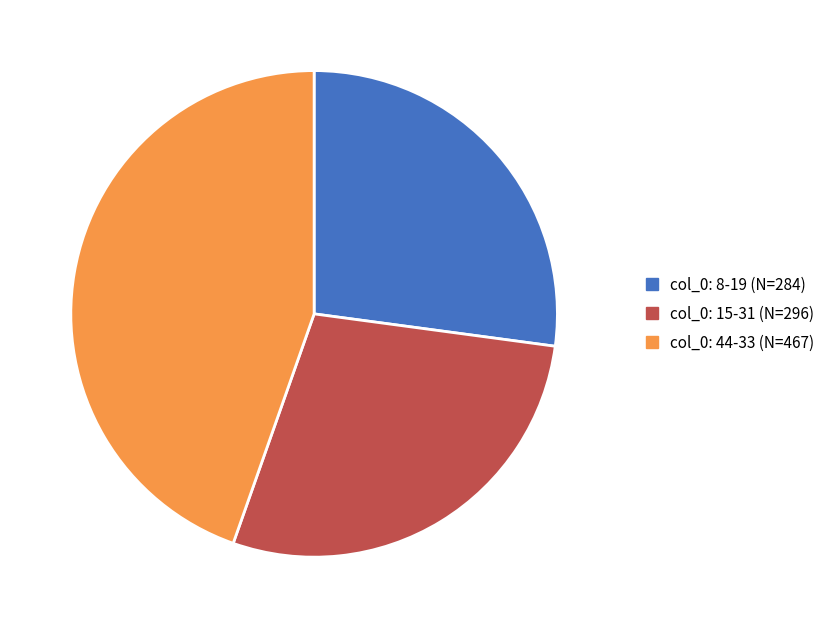

Is there a majority slice in this chart?

No